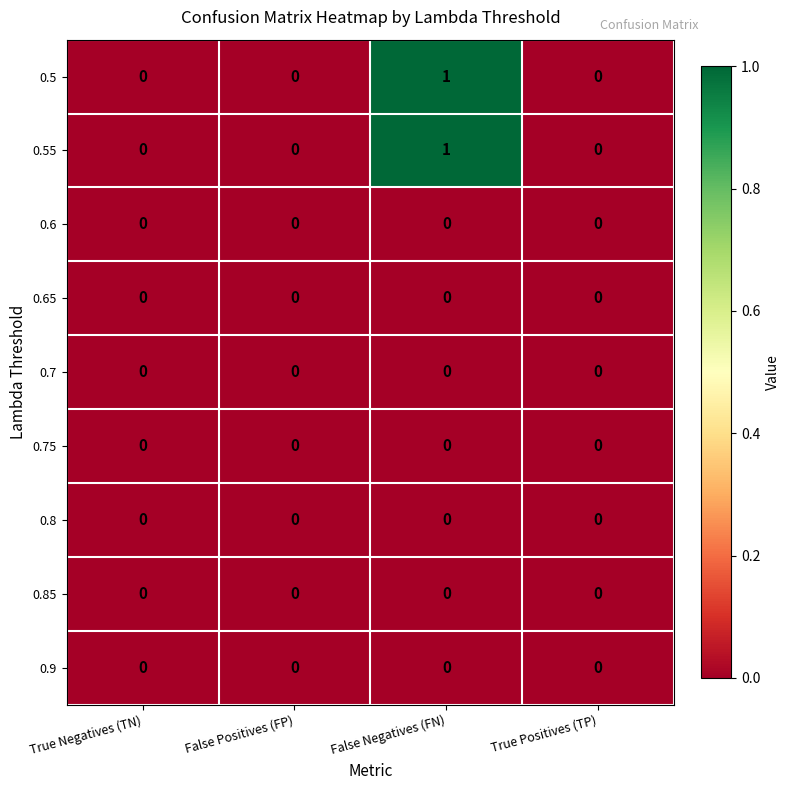

At which category is the sum across all series the highest?

False Negatives (FN)